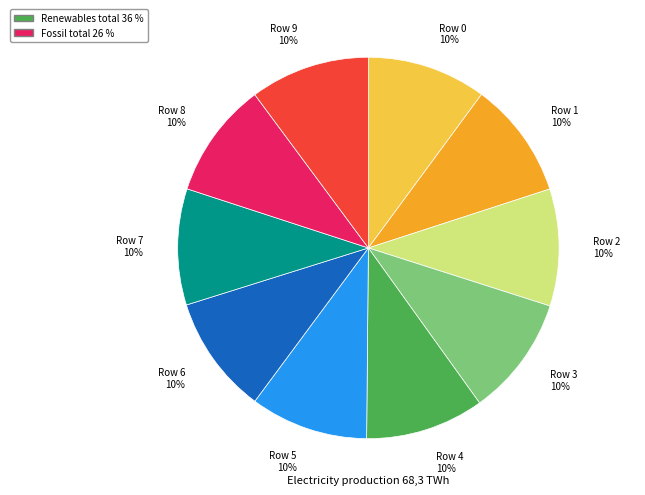

How many slices are in this pie chart?

10